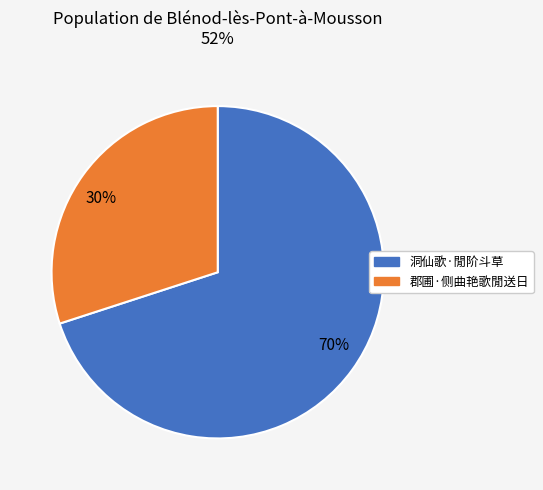

Does any single category account for the majority?

Yes